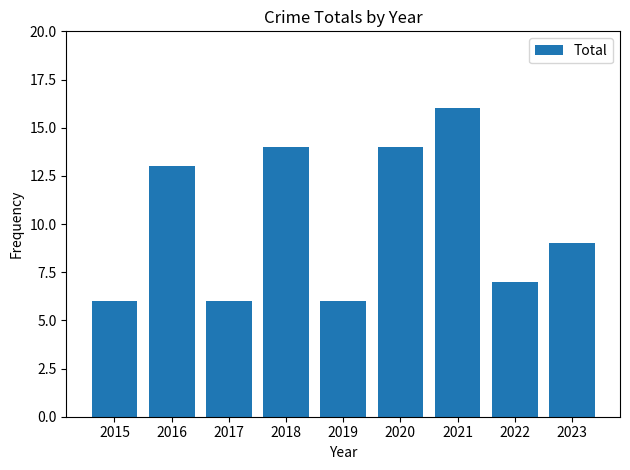

What is the sum of the values at 2019 and 2023?

15